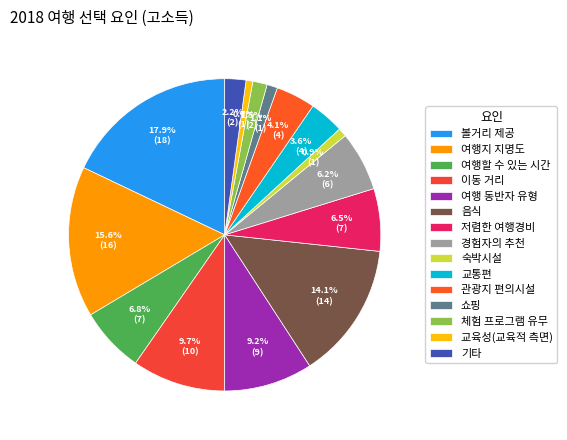

Is there any slice that represents more than half of the pie?

No